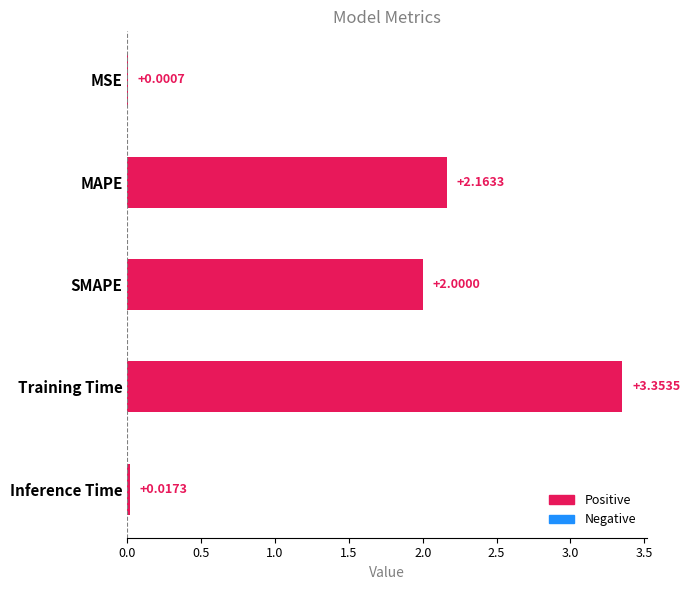

Count the number of categories in the chart.

5